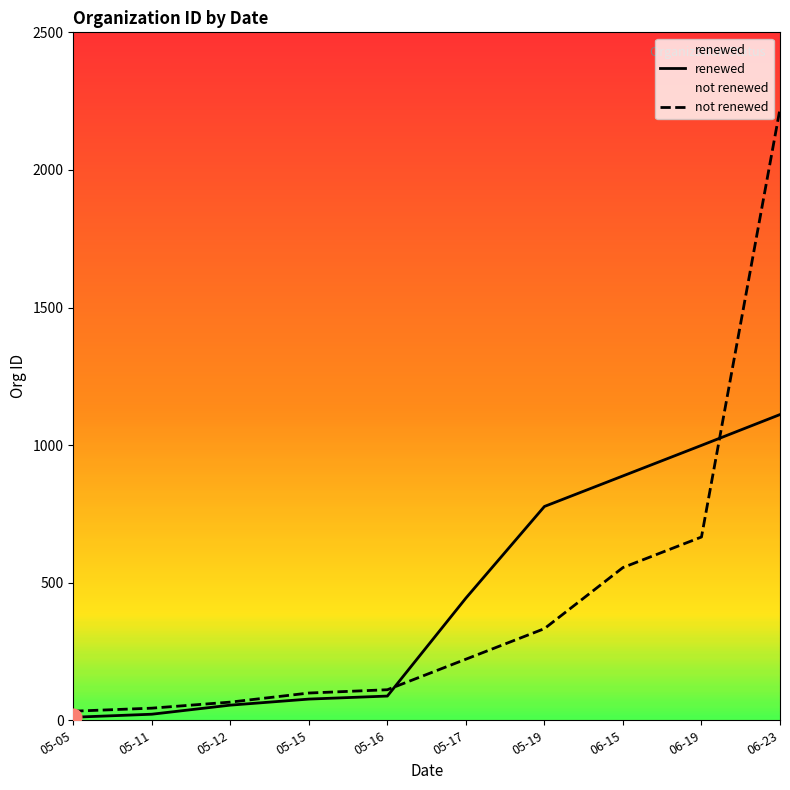

What is the value of the renewed point at the 5th from the left?

88